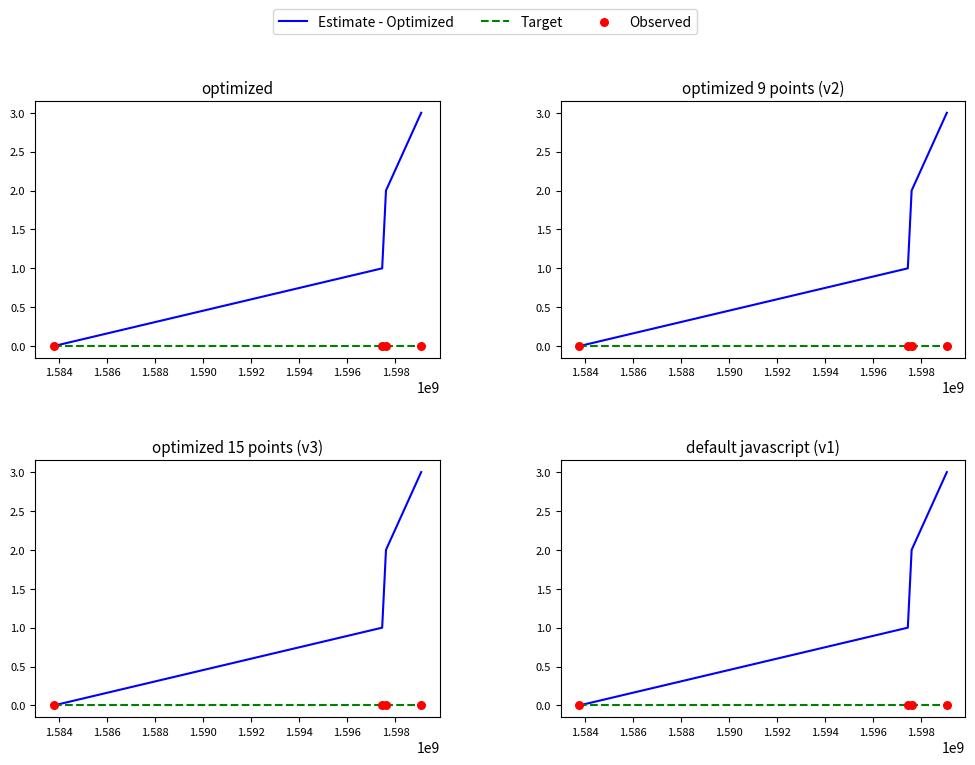

Is the value of Target at 1.582 greater than the value of Estimate - Optimized at 1.586?

No